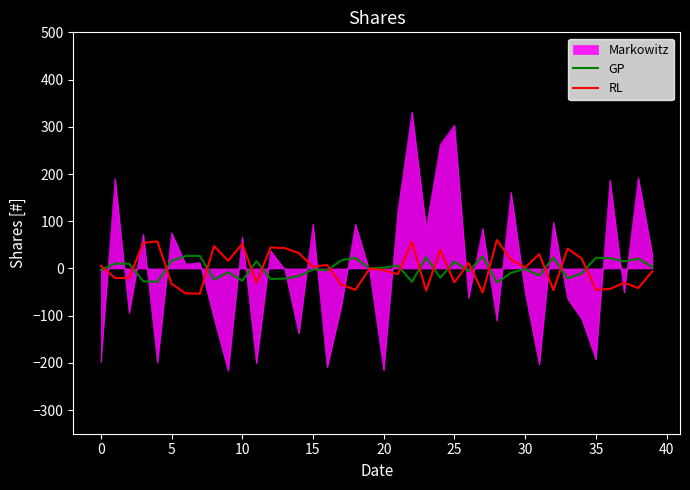

What is the difference between the maximum and minimum values in the GP series?

56.7